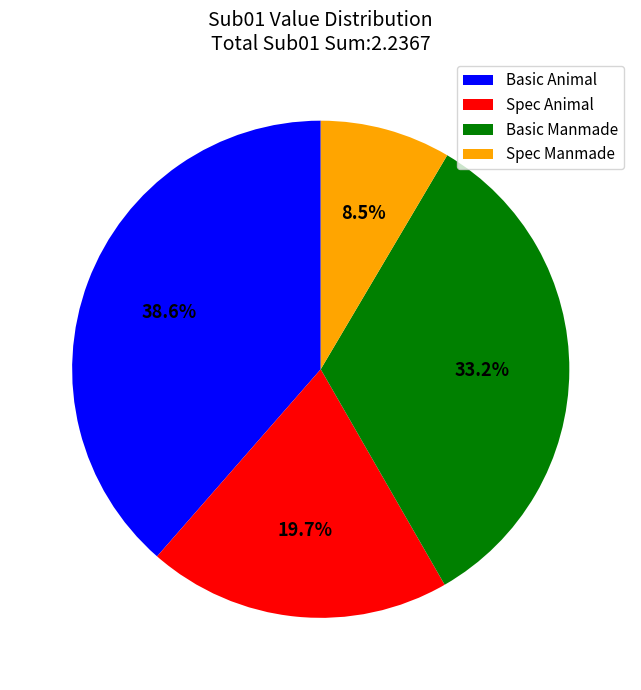

To the nearest percent, what is the average slice percentage?

25%